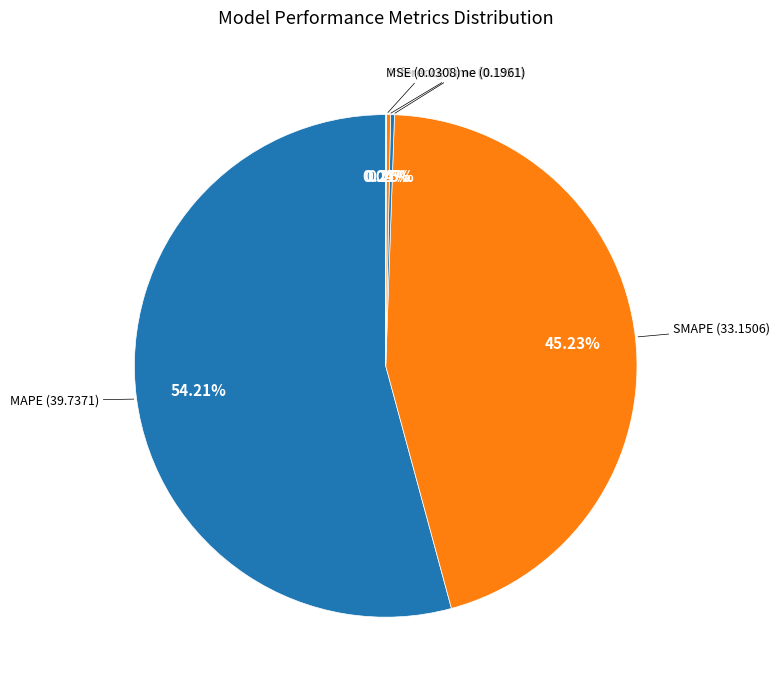

How many slices are in this pie chart?

5